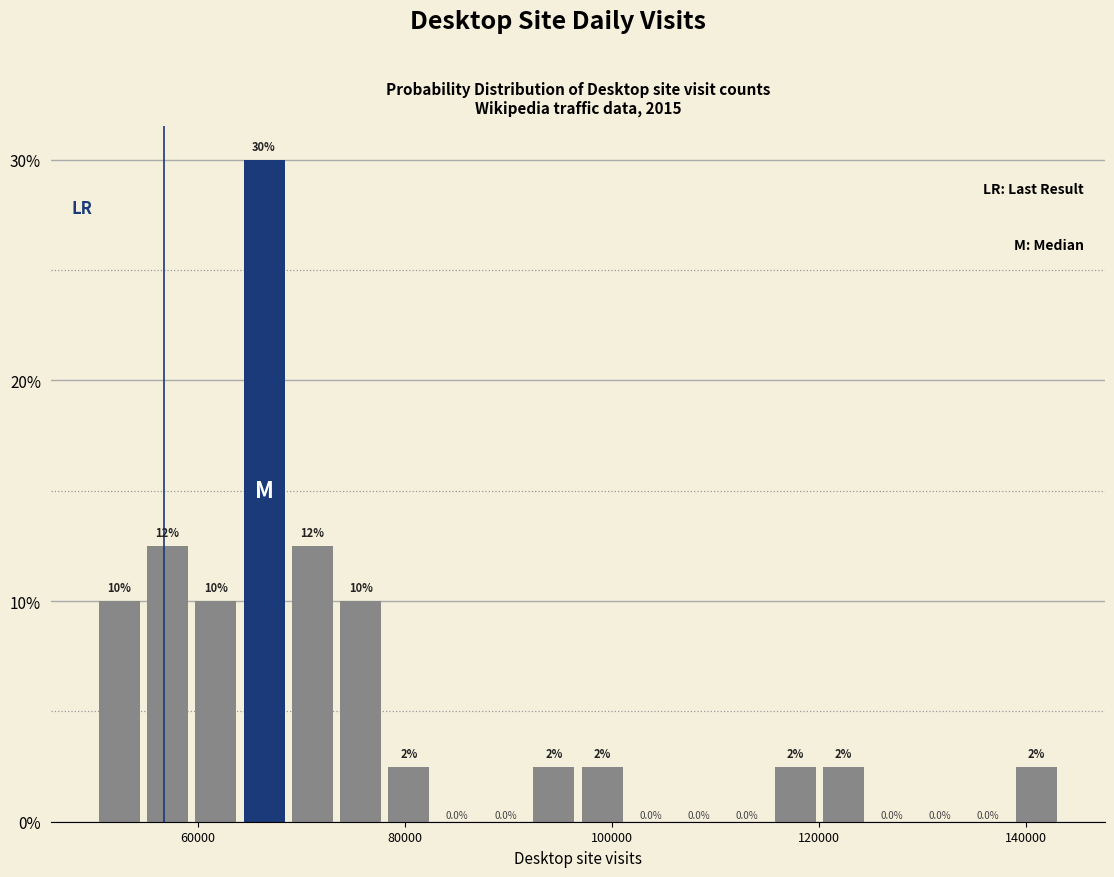

Around what value on the x-axis is the tallest bar? Give the approximate position of its centre, as read against the axis.

66000